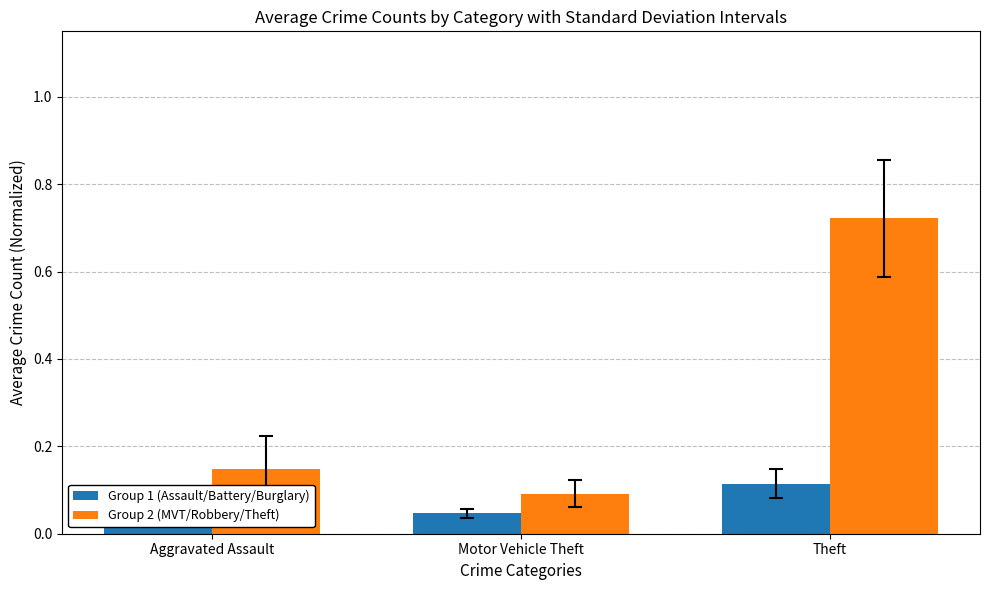

Is the value of Group 2 (MVT/Robbery/Theft) at Motor Vehicle Theft greater than the value of Group 1 (Assault/Battery/Burglary) at Motor Vehicle Theft?

Yes